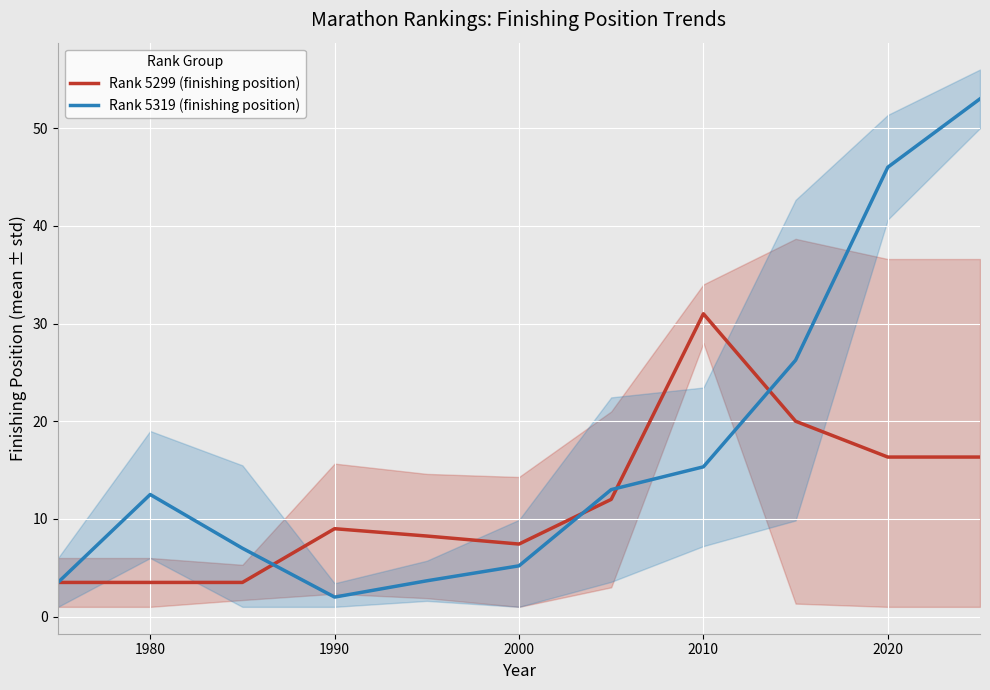

What is the maximum value for Rank 5319 (finishing position)?

53.0